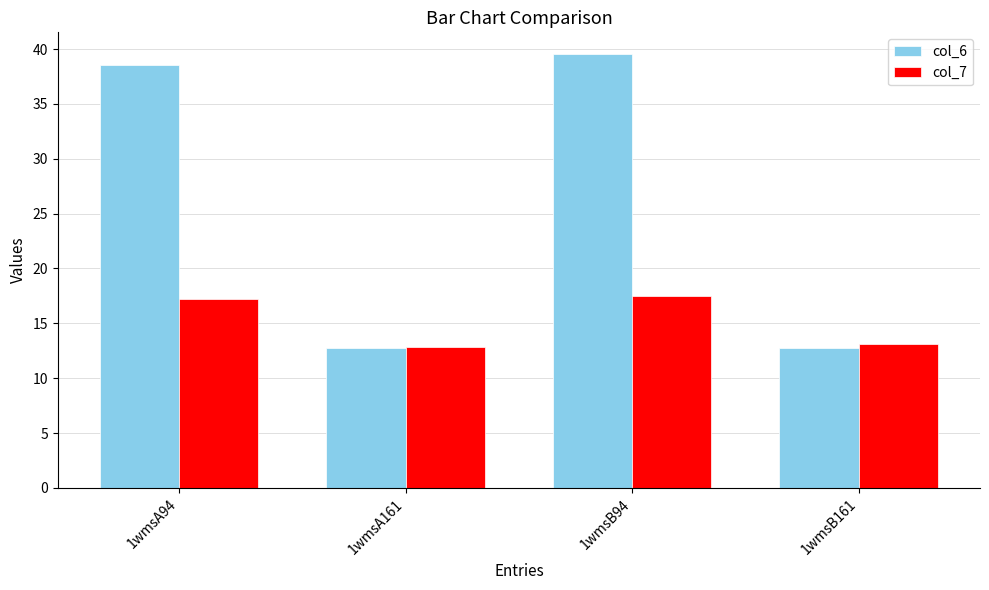

What is the label of the 3rd bar from the right?

1wmsA161